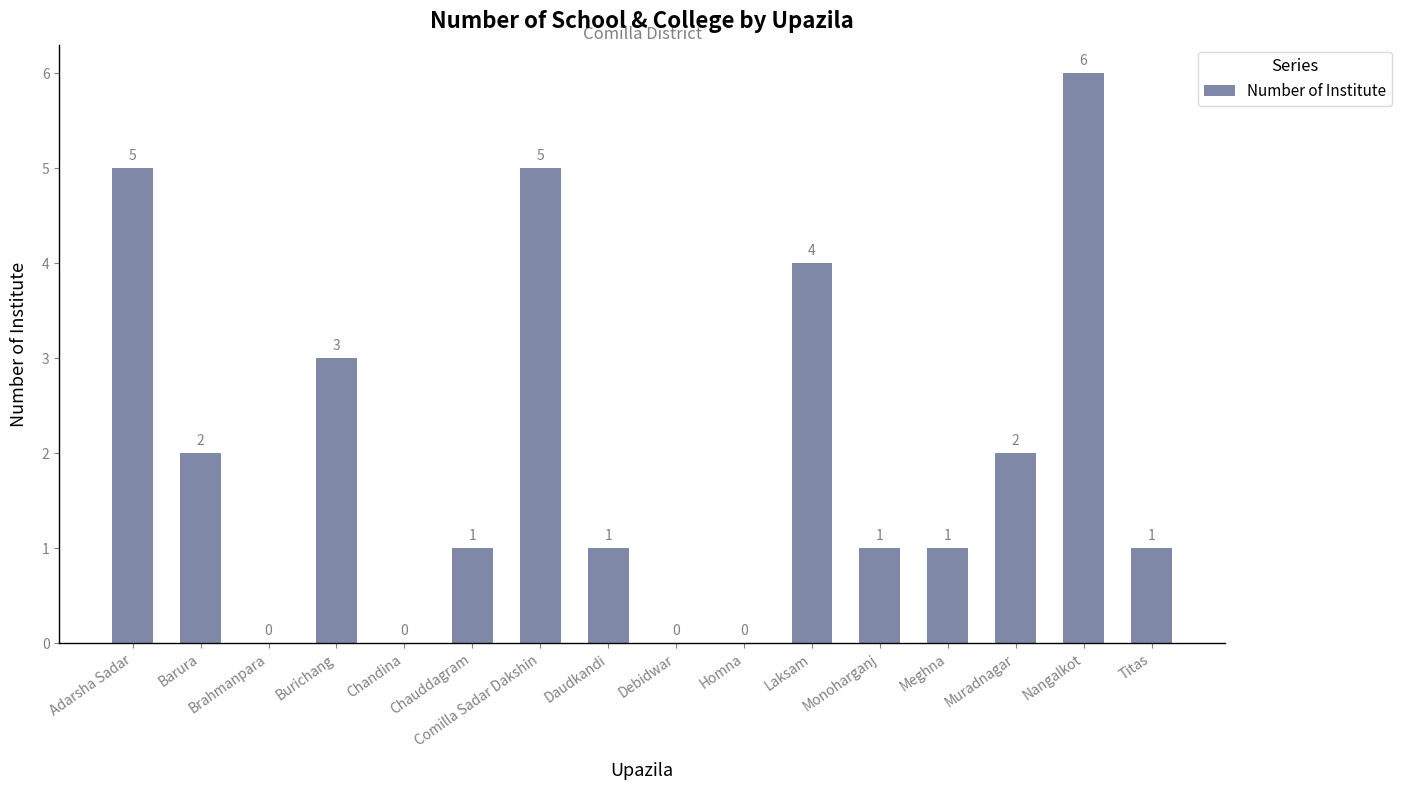

The value at Laksam is 4. True or false?

True